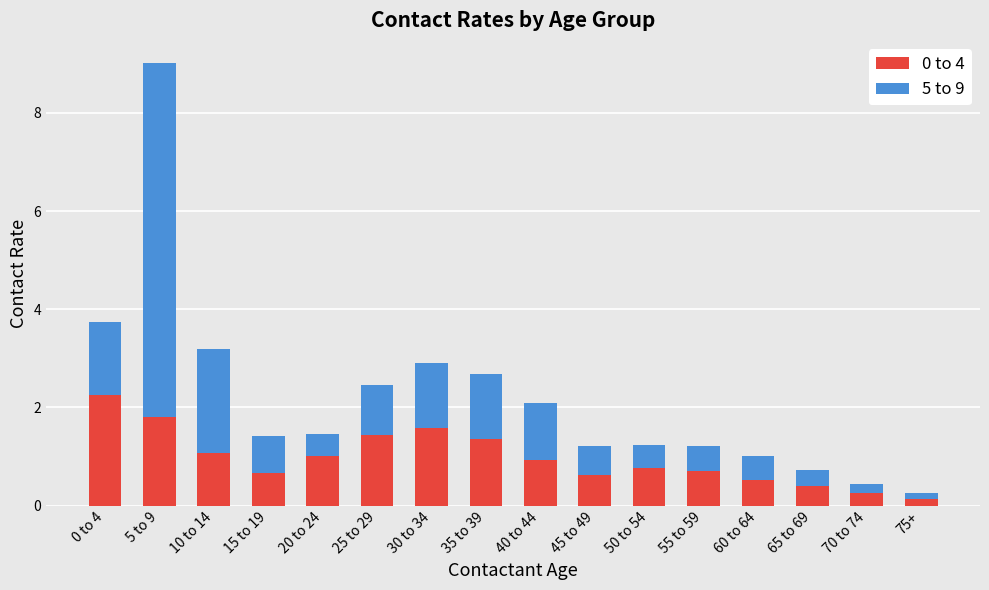

The 0 to 4 series shows 0.7 at 15 to 19. True or false?

True